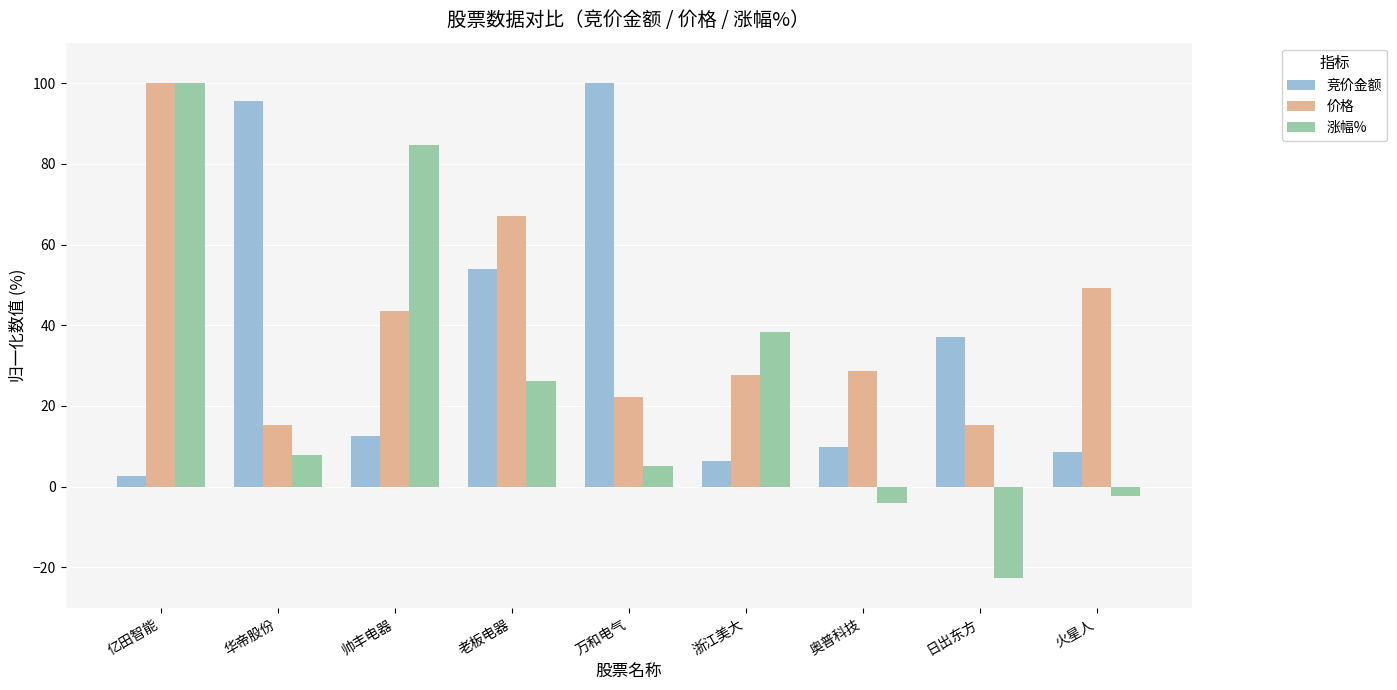

Rank the series at 奥普科技 from highest to lowest value.

价格, 竞价金额, 涨幅%